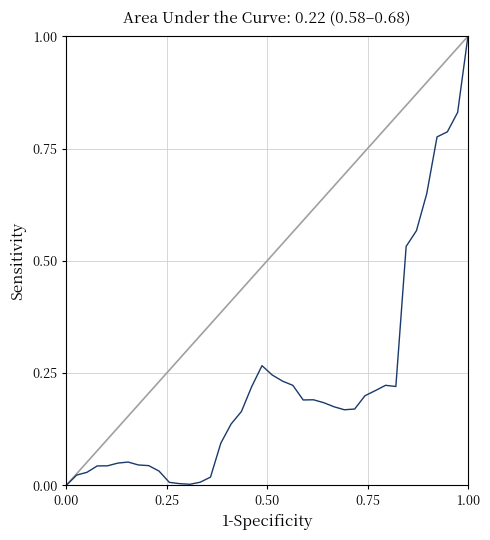

What is the greatest value displayed?

1.0